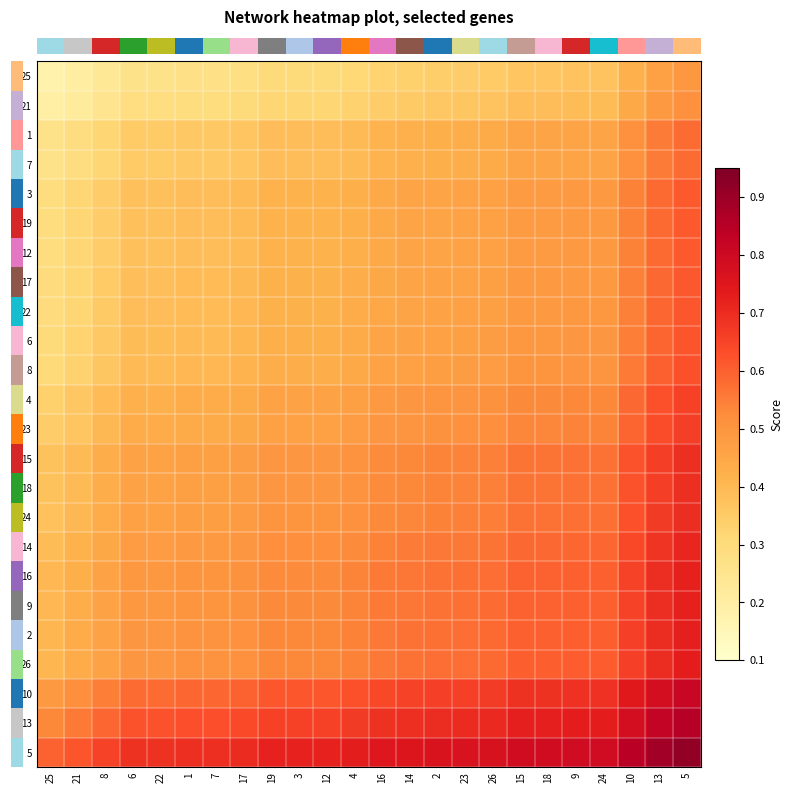

Count the number of data series in this chart.

24